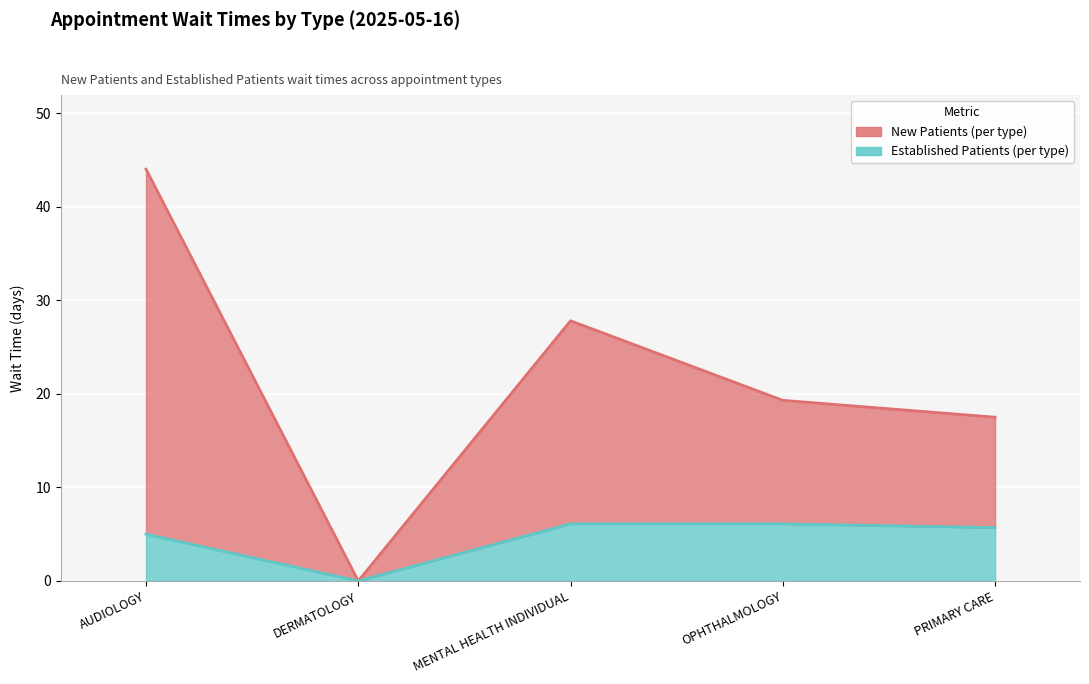

Reading left to right, transcribe all the data shown in this chart.

NewPatients: AUDIOLOGY=44.0	DERMATOLOGY=0.0	MENTAL HEALTH INDIVIDUAL=27.8	OPHTHALMOLOGY=19.3	PRIMARY CARE=17.5
EstablishedPatients: AUDIOLOGY=5.0	DERMATOLOGY=0.0	MENTAL HEALTH INDIVIDUAL=6.1	OPHTHALMOLOGY=6.1	PRIMARY CARE=5.7